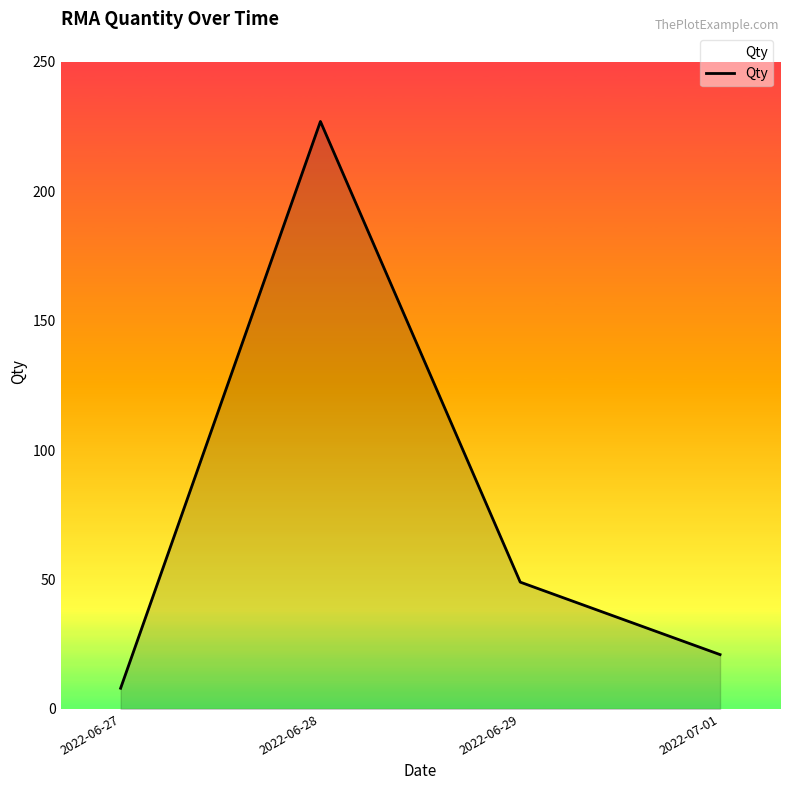

Between 2022-06-28 and 2022-06-29, which is larger?

2022-06-28